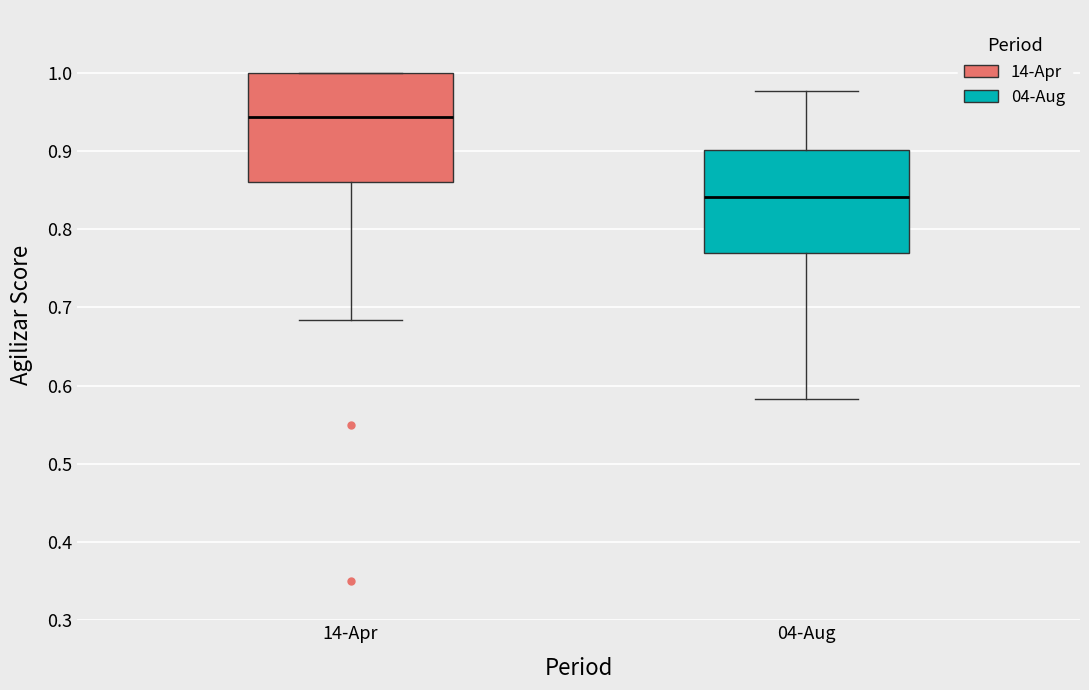

Reading left to right, read every box against the y-axis: the position of its median line, the range the box covers, and the ends of its whiskers. The values are not printed on the chart, so give them approximately, as read against the axis.

14-Apr: median 0.94, box 0.86 to 1.00, whiskers 0.68 to 1.00
04-Aug: median 0.84, box 0.77 to 0.90, whiskers 0.58 to 0.98